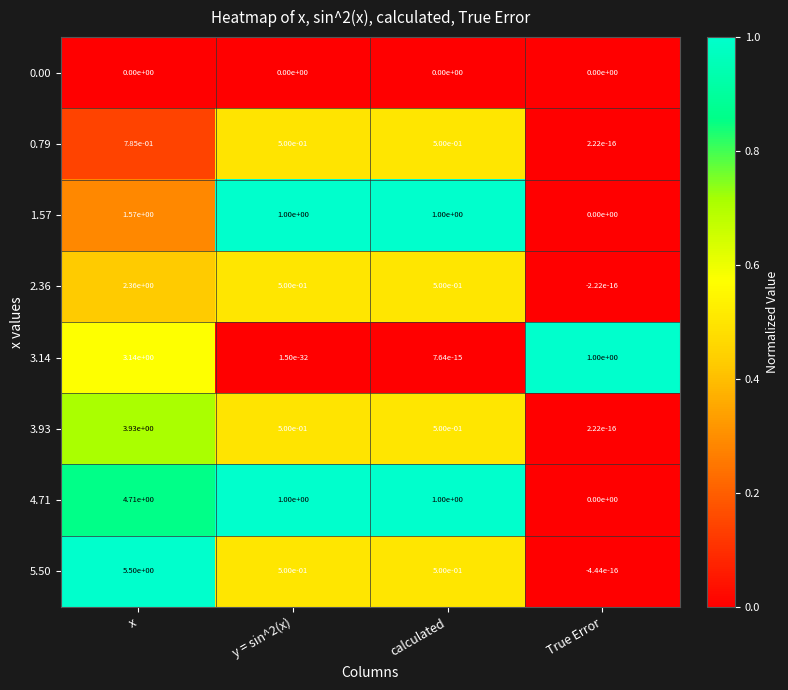

Is the value of 2.36 at True Error greater than the value of 4.71 at x?

No